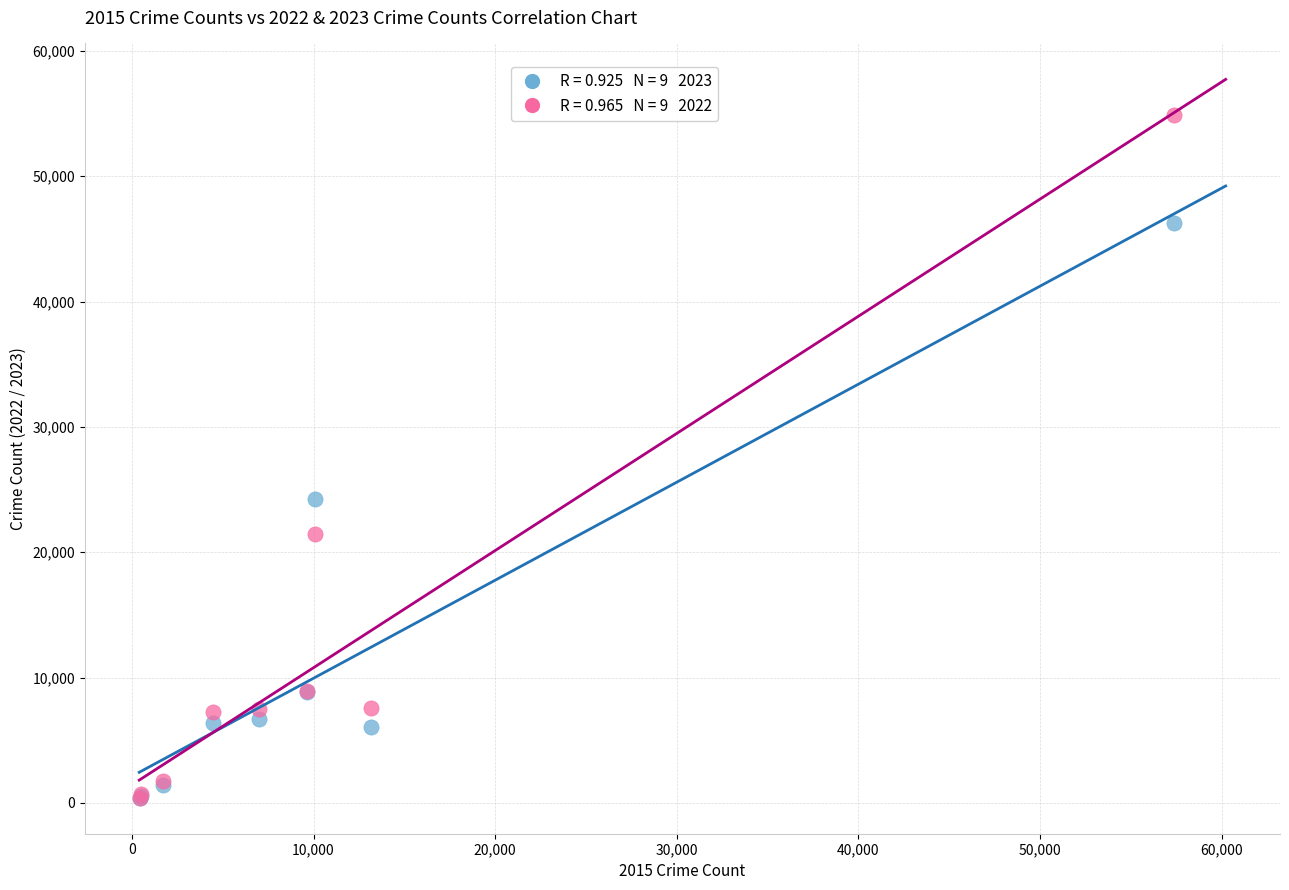

Across all series, what Y value is closest to 27626?

24229